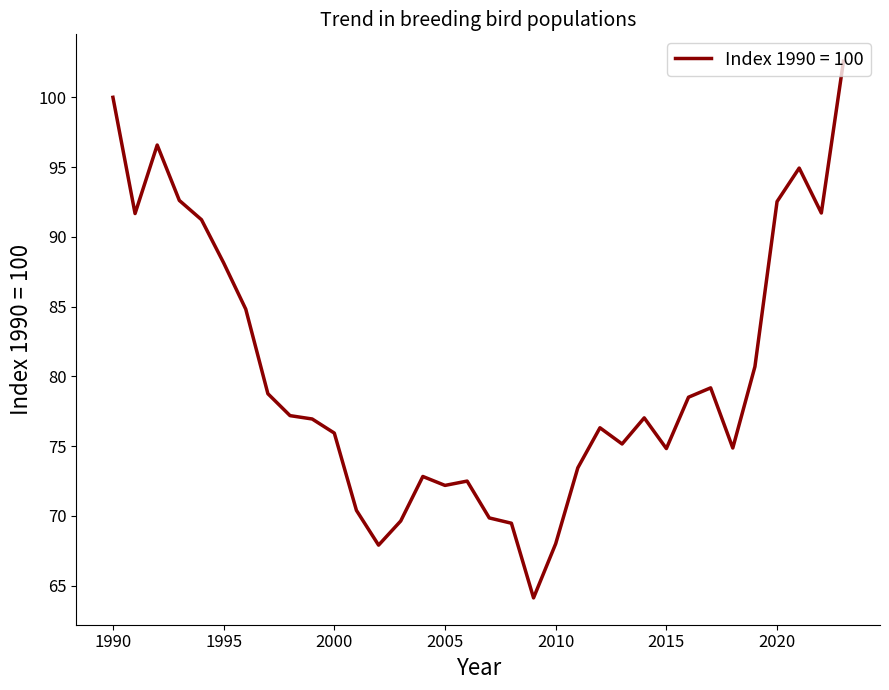

What is the difference between the maximum and minimum values?

38.5